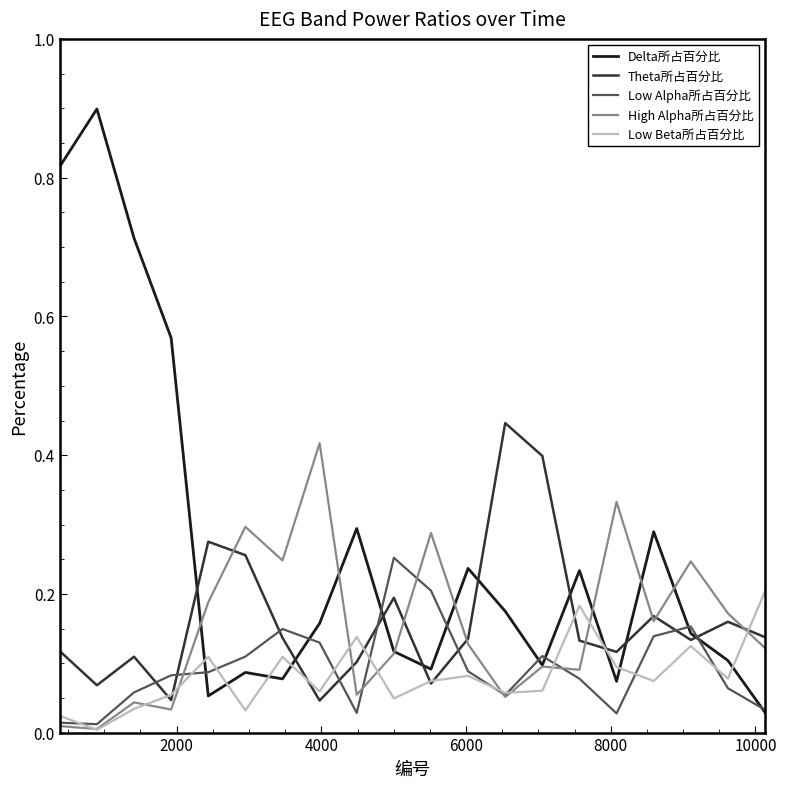

Which series has the largest total across all categories?

Delta所占百分比